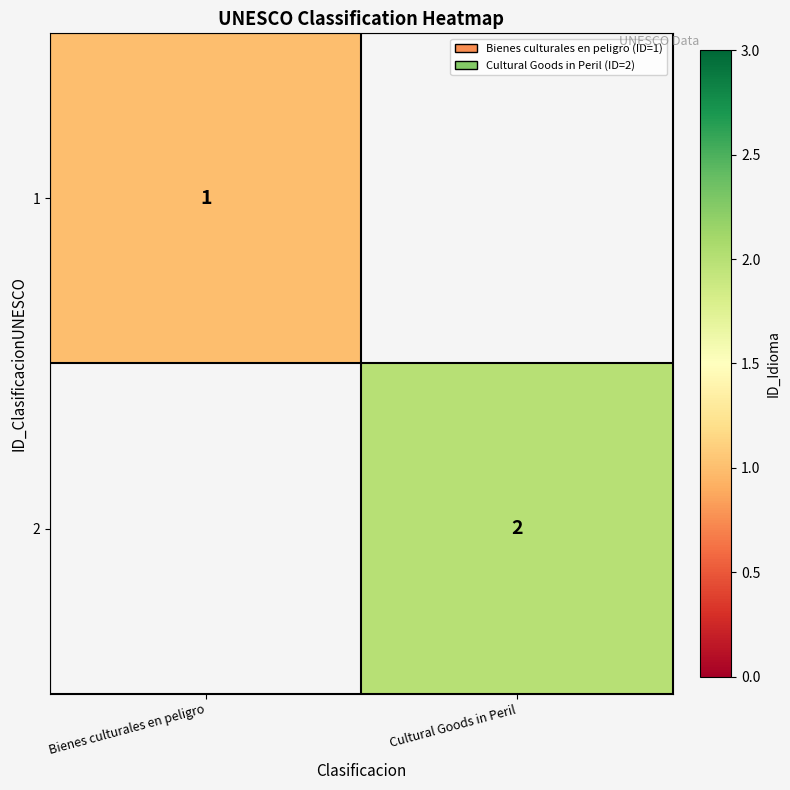

True or false: 1 has a value of 1 at Bienes culturales en peligro.

True